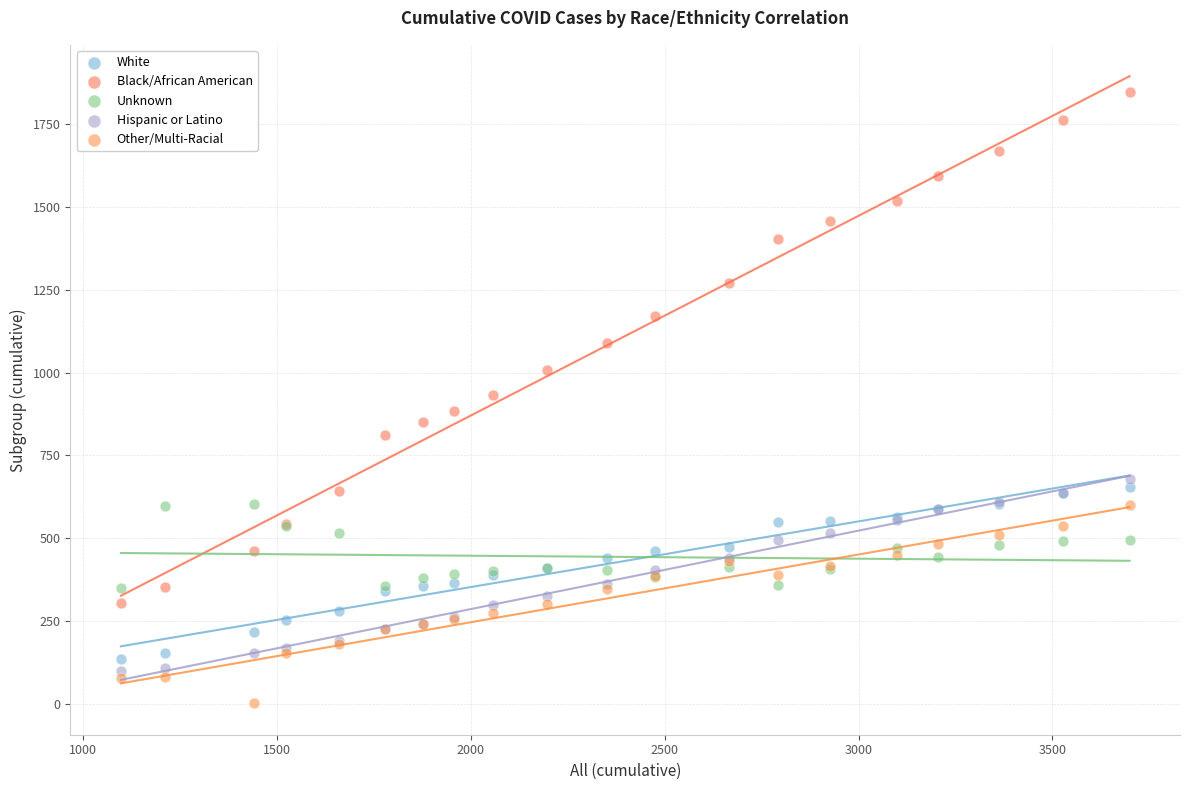

What are all the series names shown in the legend?

White, Black/African American, Unknown, Hispanic or Latino, Other/Multi-Racial